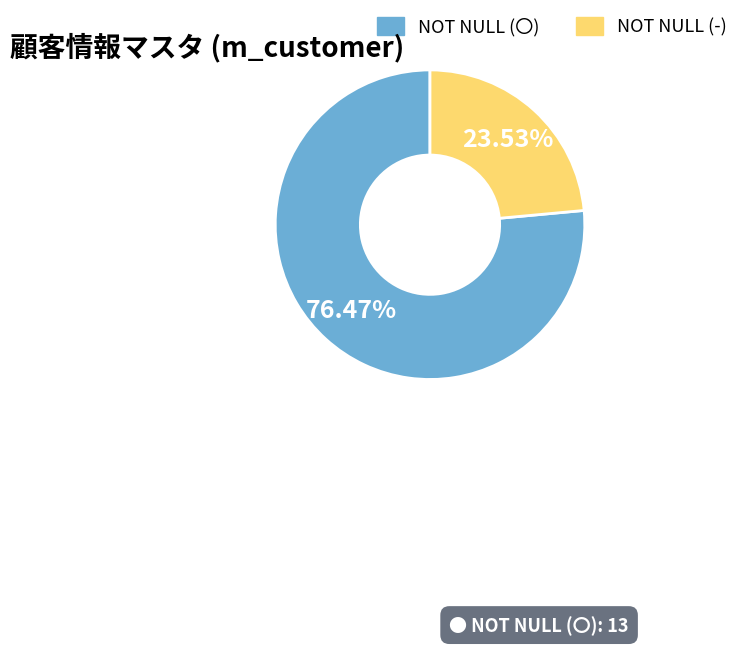

Does any single category account for the majority?

Yes